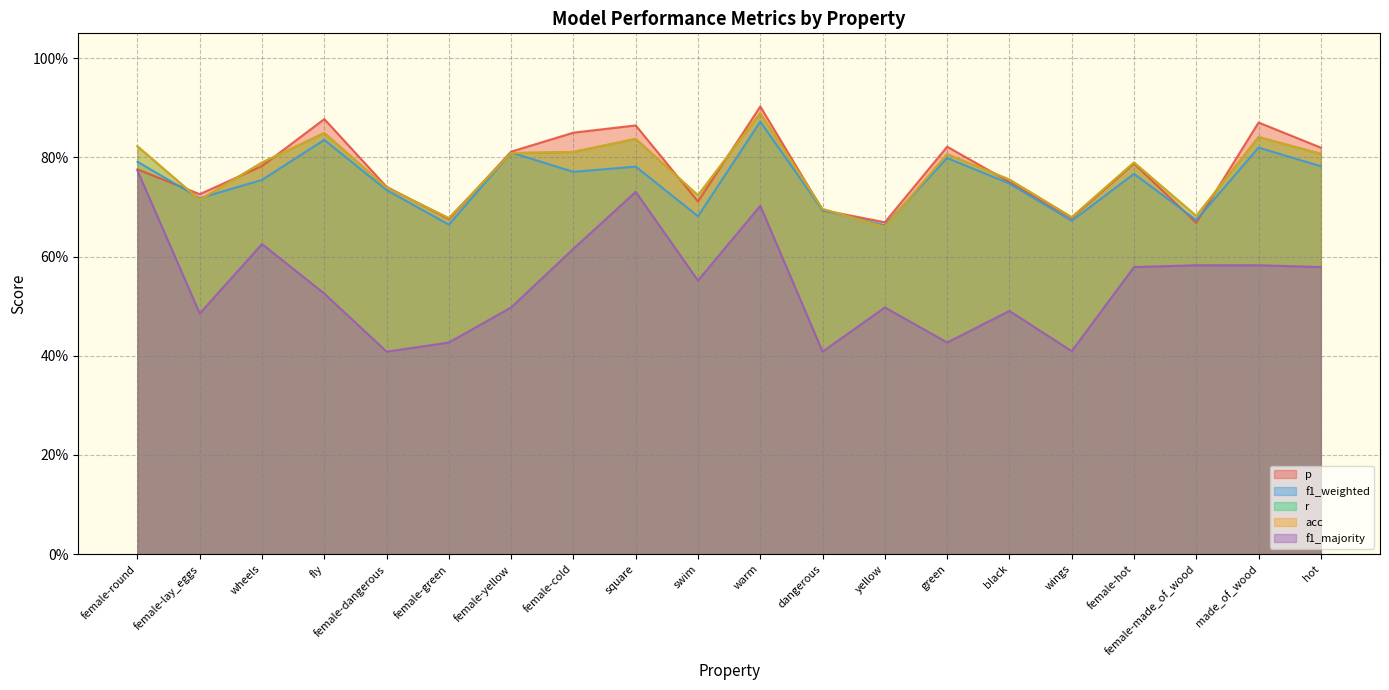

What is the sum of the acc values at female-round and wheels?

1.6